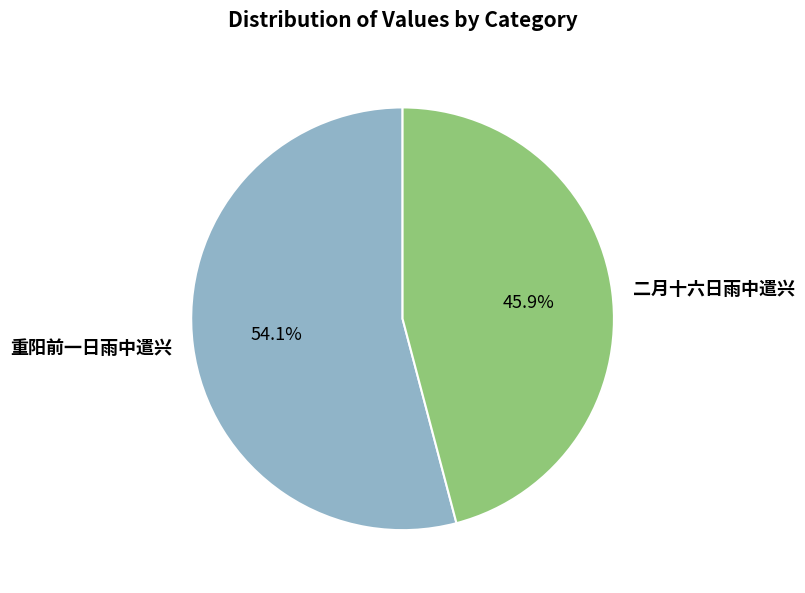

To the nearest percent, what percentage of the pie is 二月十六日雨中遣兴?

46%